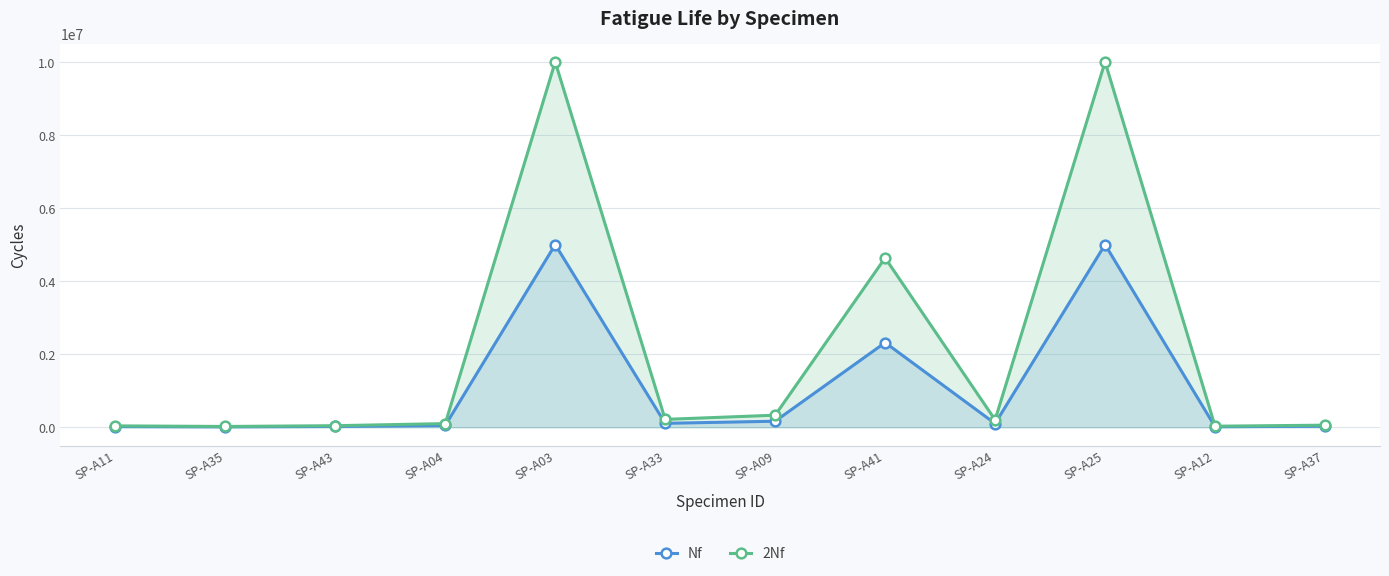

What is the label of the 2nd point from the left?

SP-A35